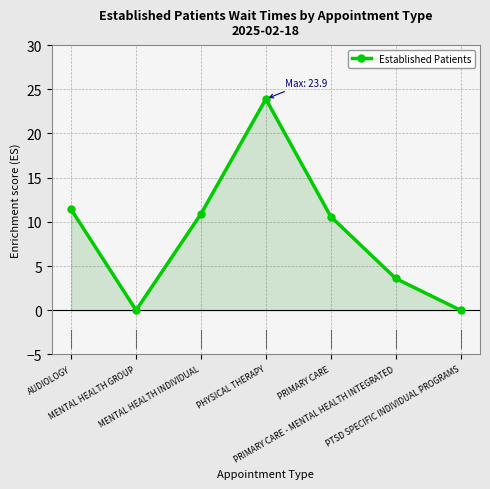

How many lines are shown in the chart?

1